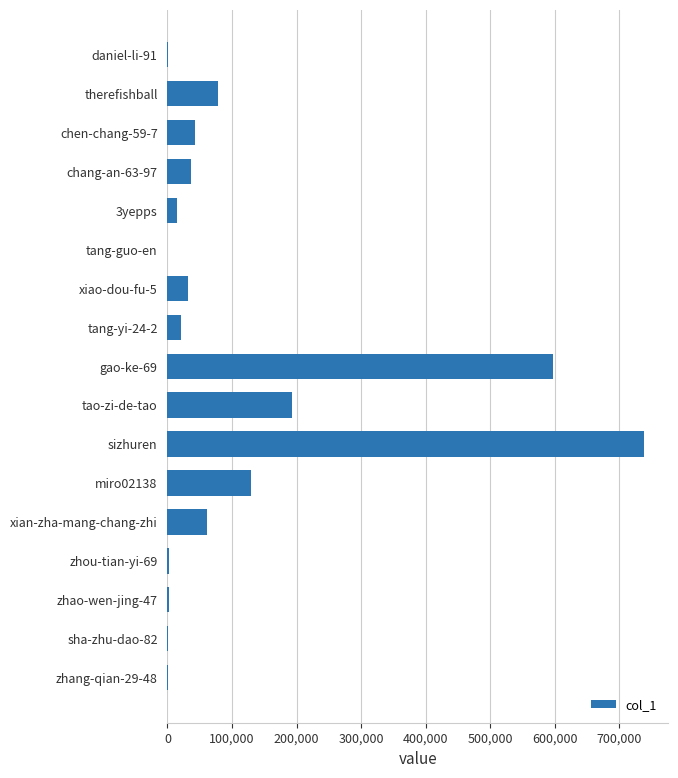

Are the bars grouped side by side (vs. stacked)?

No